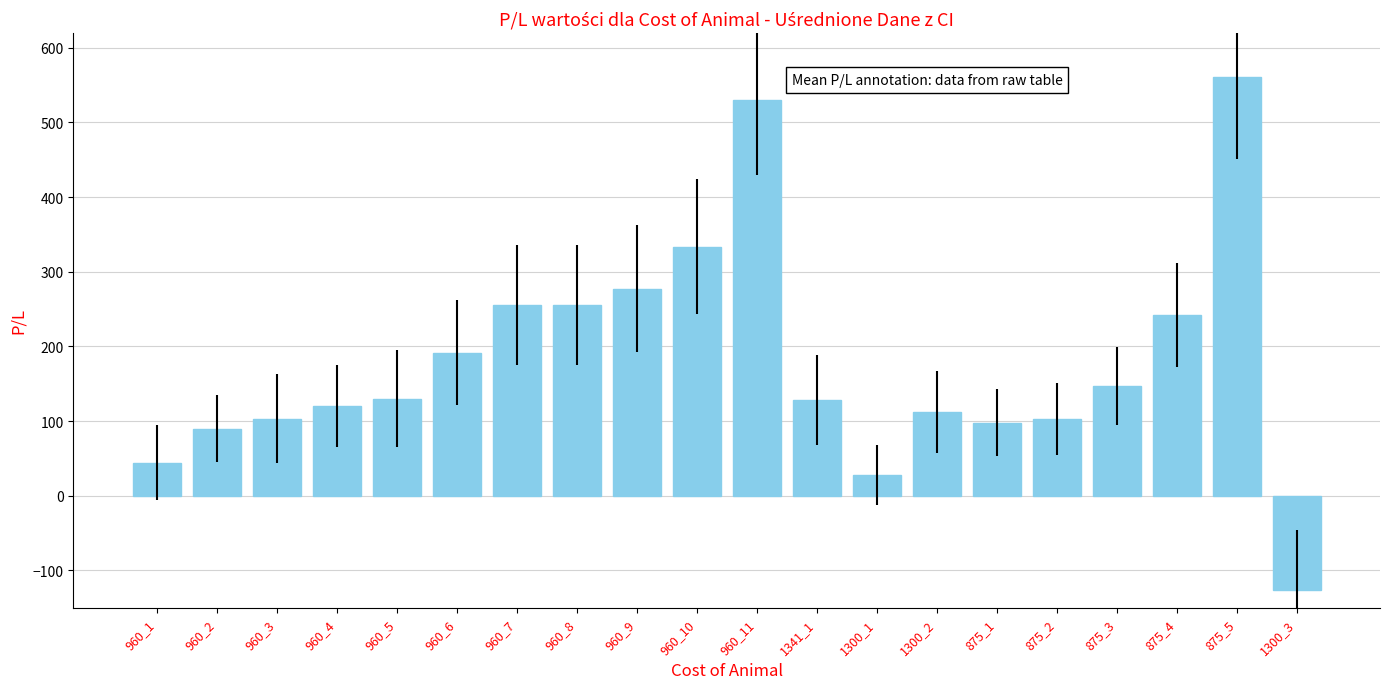

What value does the data have at 960_4?

120.0